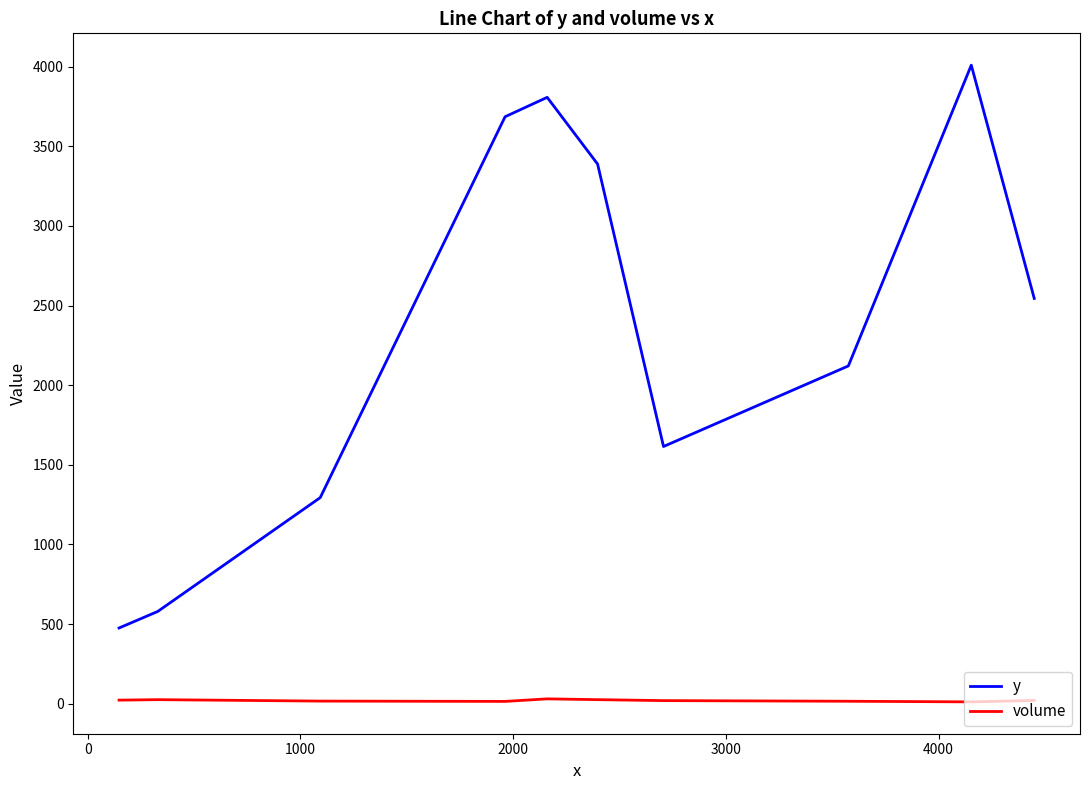

List the series in order of their overall mean, lowest first.

volume, y